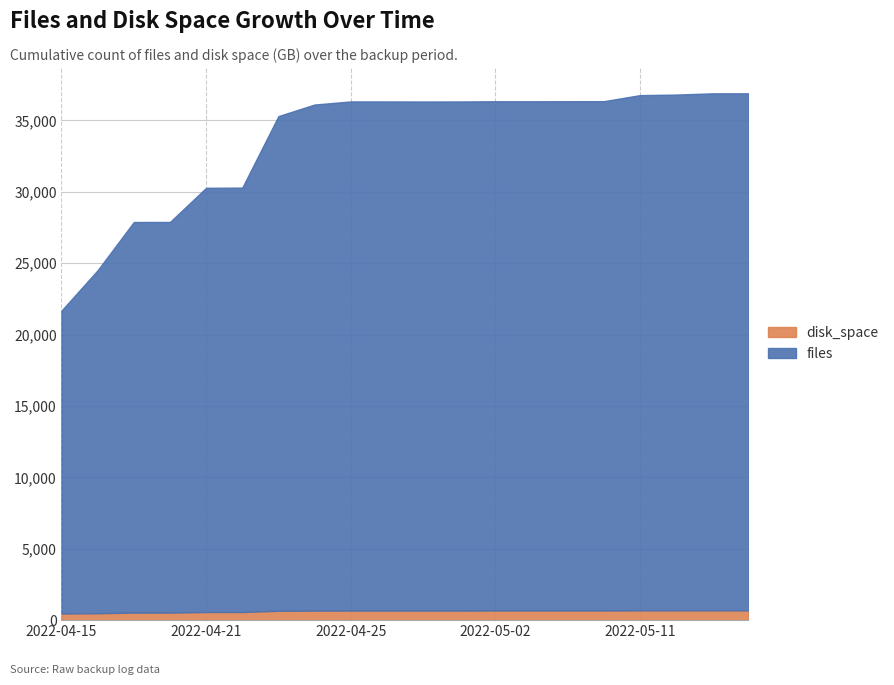

What is the label of the 13th point from the right?

2022-04-24